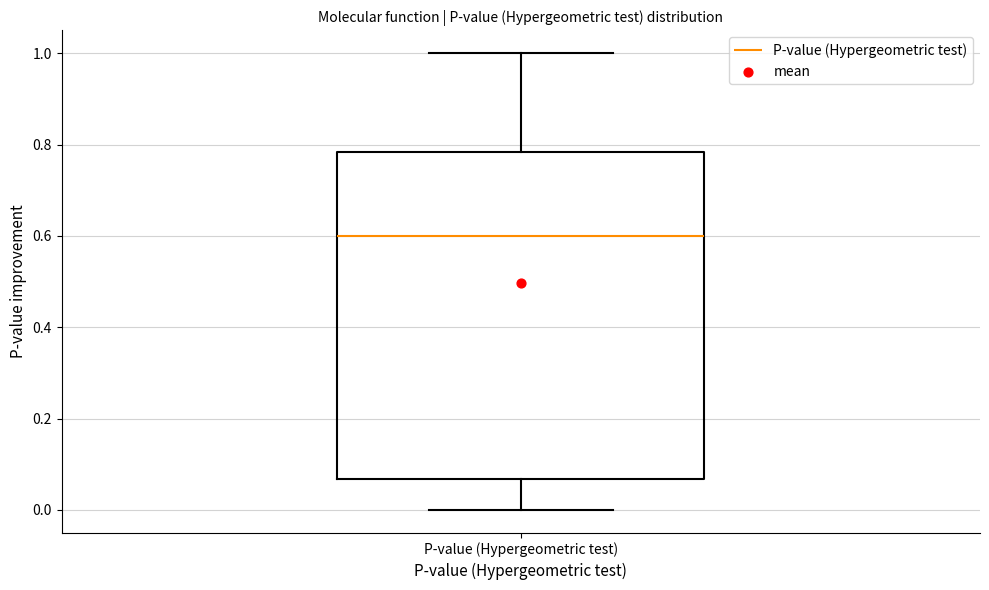

Transcribe this box plot: give where the median line is, the range the box spans, and where the two whiskers end, as read against the y-axis. The values are not printed on the chart, so give them approximately, as read against the axis.

median 0.60, box 0.06 to 0.78, whiskers 0.00 to 1.00